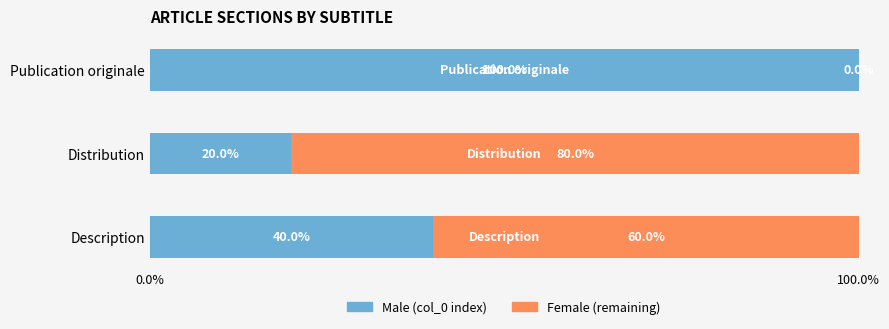

What is the total value across all series at Description?

100